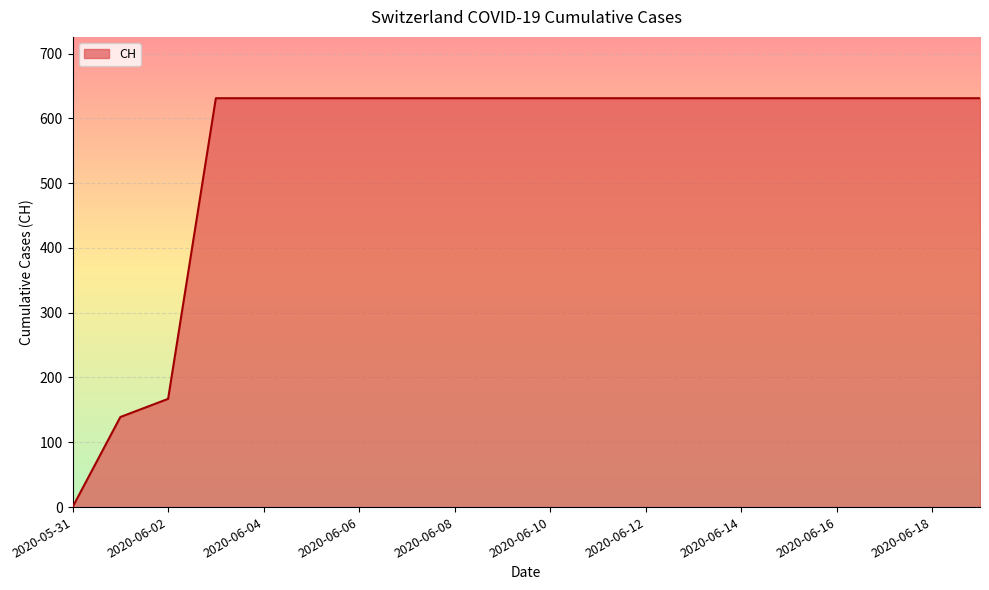

What is the difference between the maximum and minimum values?

631